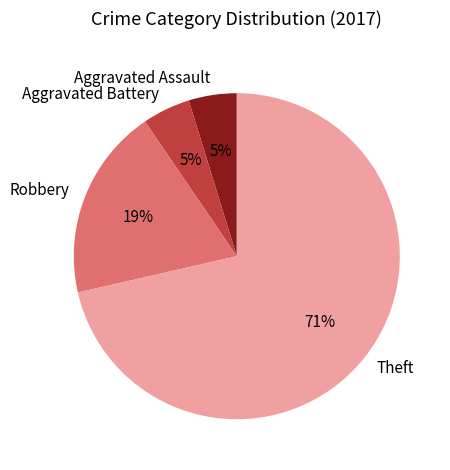

The Aggravated Battery slice represents 17% of the pie. True or false?

False